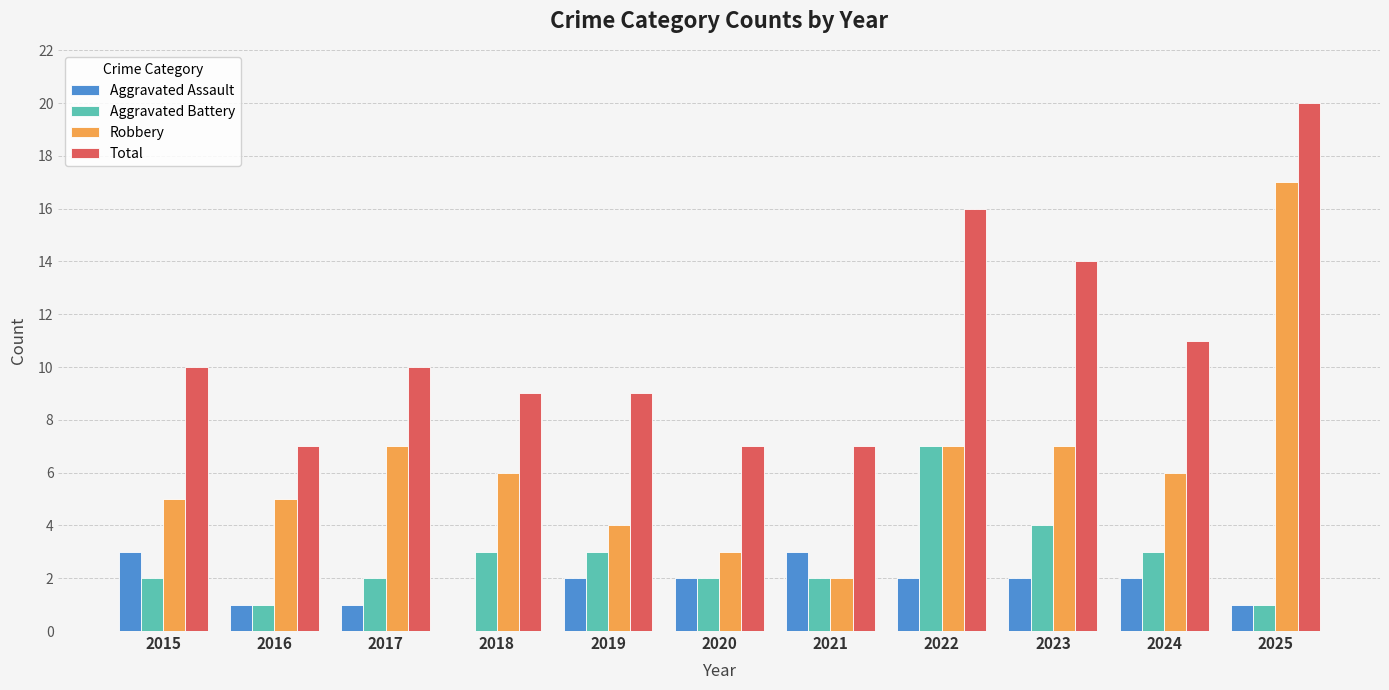

Are the bars grouped side by side (vs. stacked)?

Yes